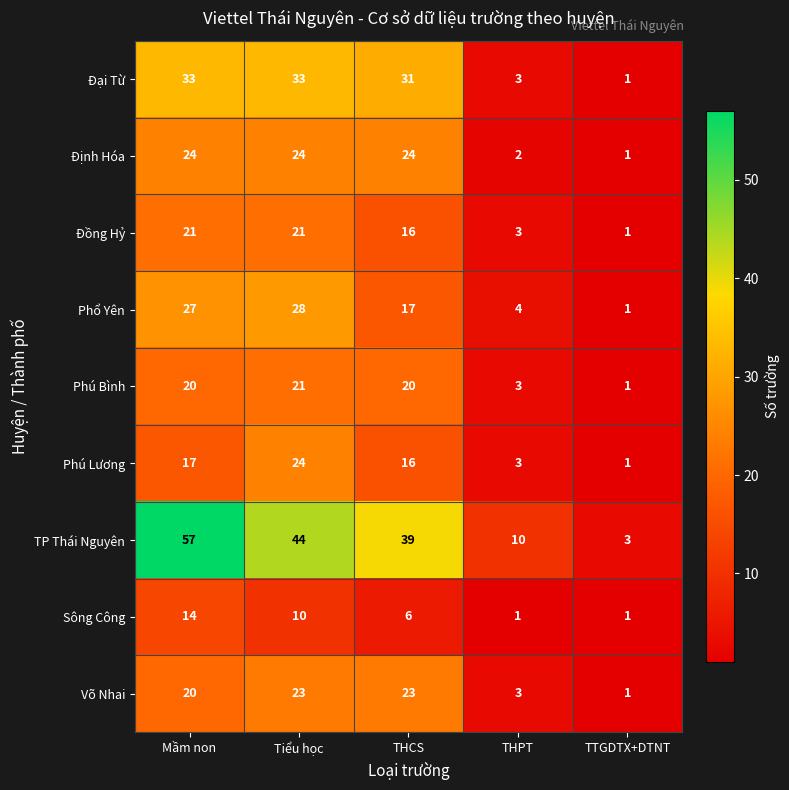

What is the total value across all series at TTGDTX+DTNT?

11